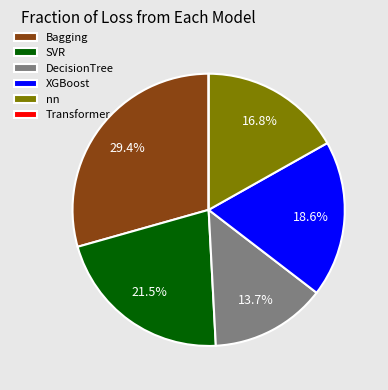

Is there a majority slice in this chart?

No